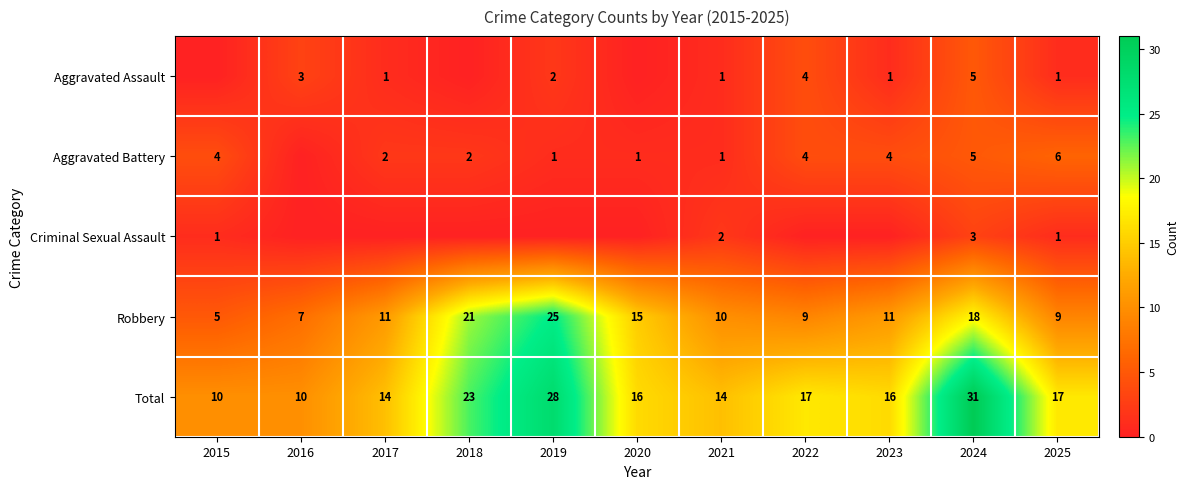

Which category has the highest value in the Robbery series?

2019